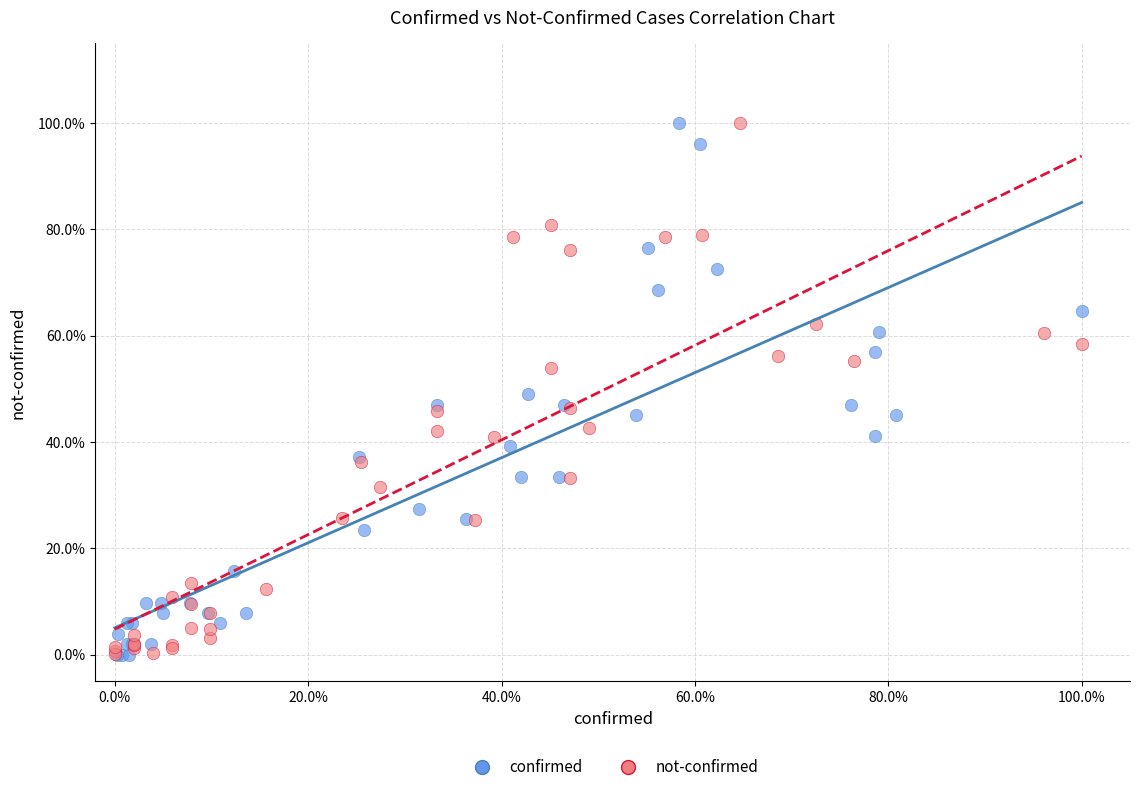

What are all the series names shown in the legend?

confirmed, not-confirmed